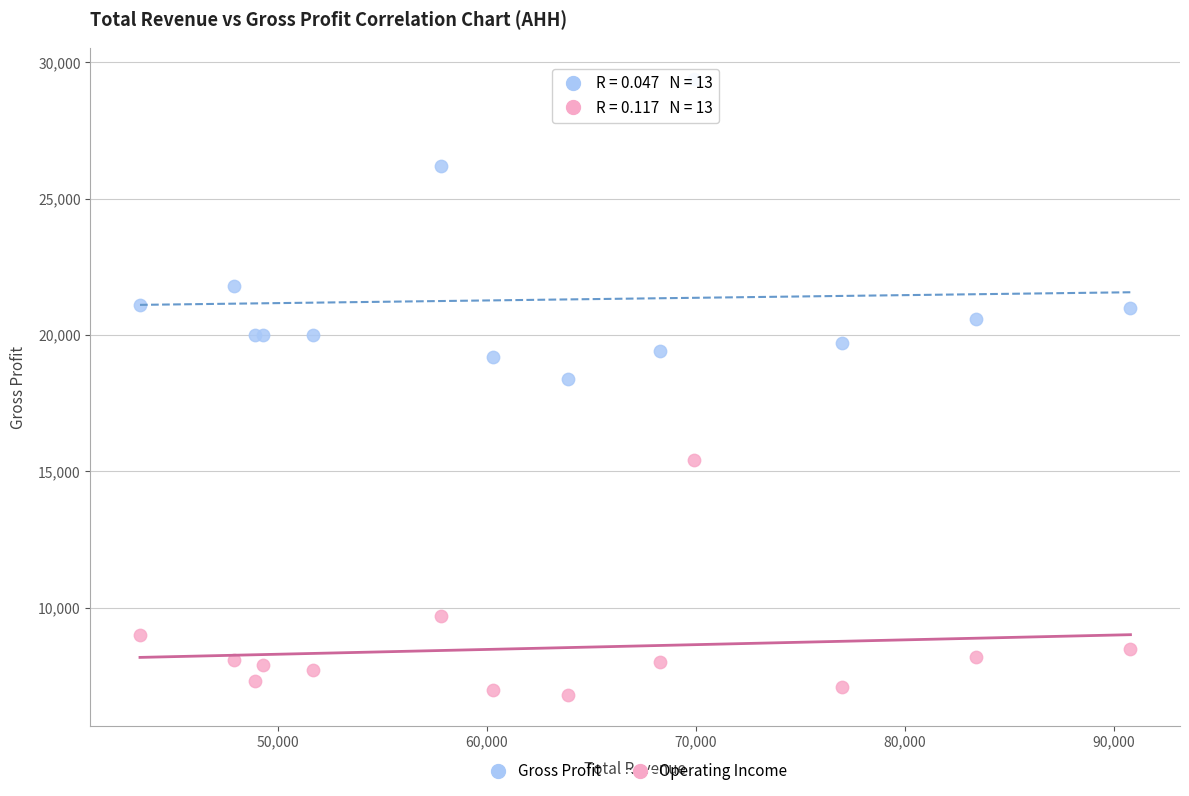

Which series has the widest spread of Y values?

Gross Profit